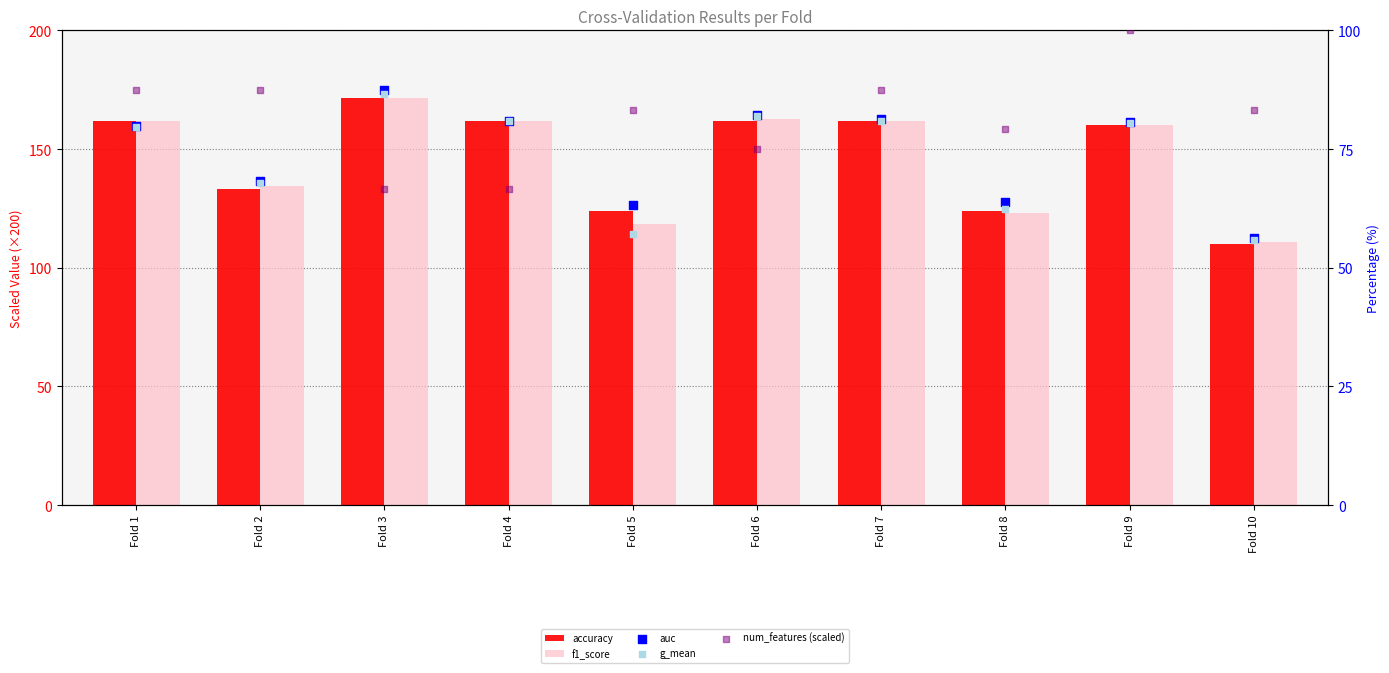

Is the value of f1_score at Fold 9 greater than the value of accuracy at Fold 6?

No